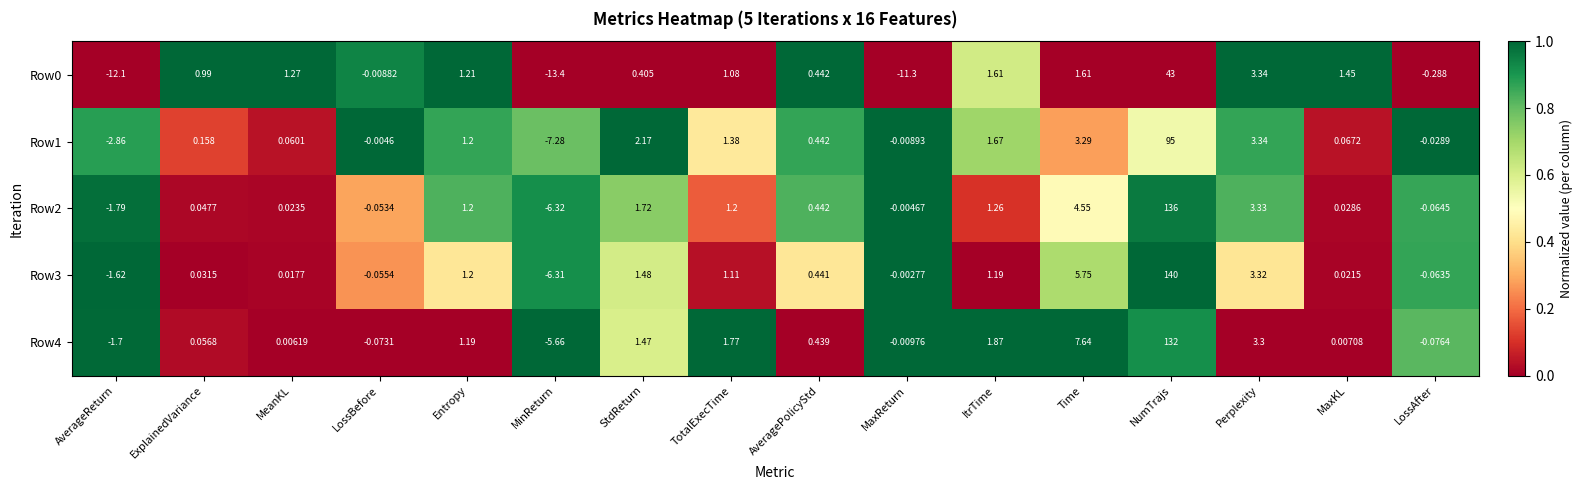

Which category has the lowest value across all series?

MinReturn